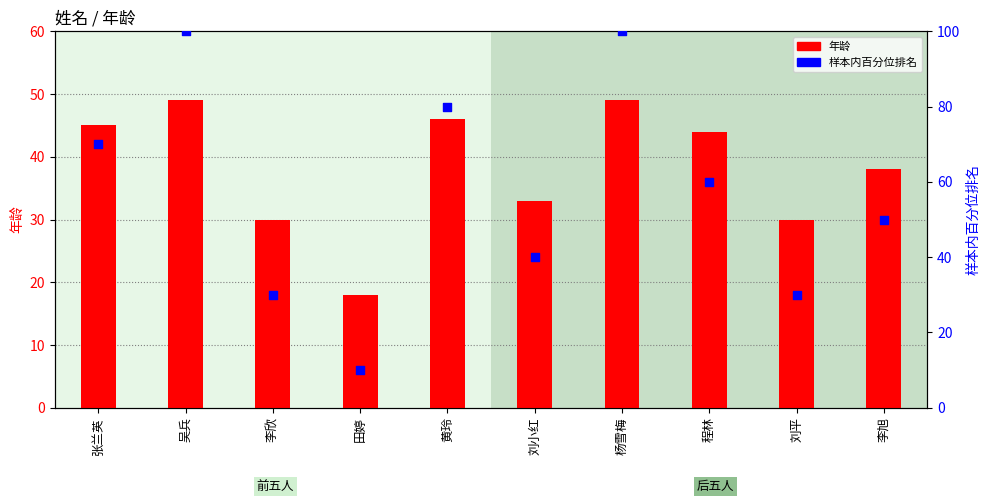

Which series reaches the minimum Y coordinate?

样本内百分位排名